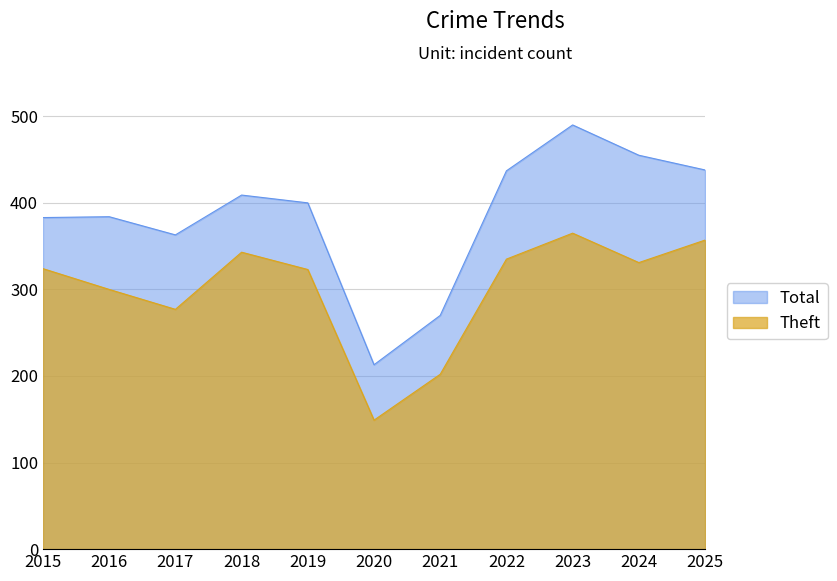

True or false: Theft and Total cross at least once.

False